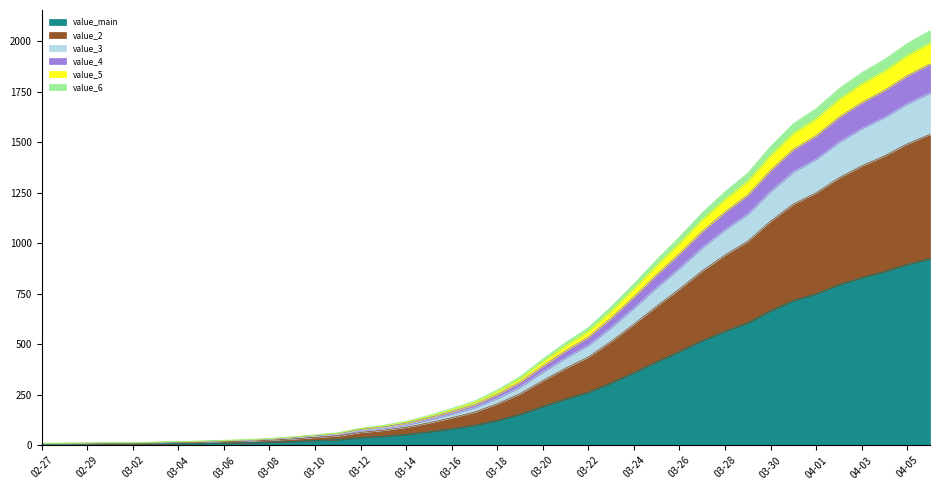

What is the difference between the maximum and minimum values?

919.4